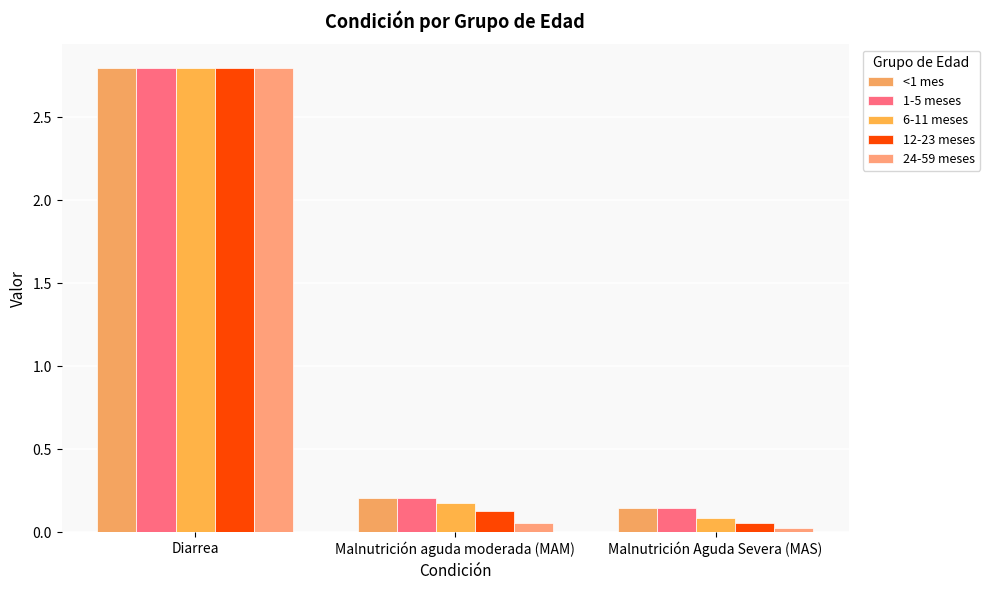

What is the total value across all series at Malnutrición Aguda Severa (MAS)?

0.5